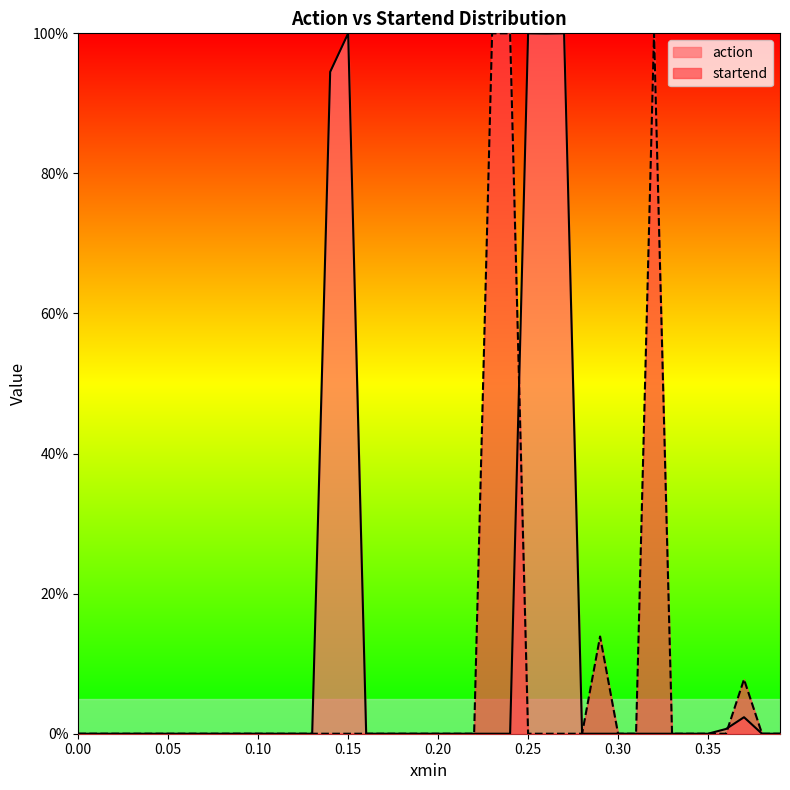

What is the label of the 25th point from the right?

0.15